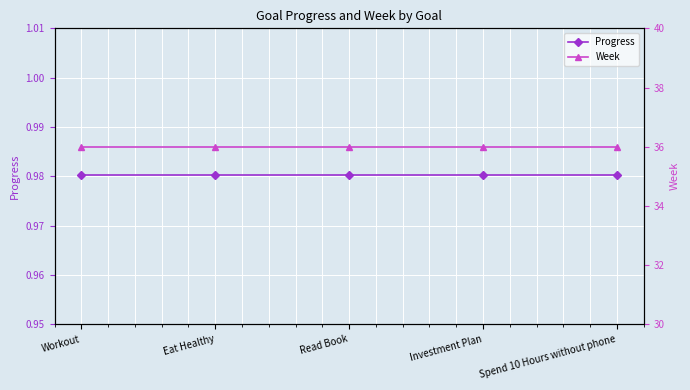

Reading left to right, list all the values displayed in this chart.

Progress: 1.0	1.0	1.0	1.0	1.0
Week: 36.0	36.0	36.0	36.0	36.0